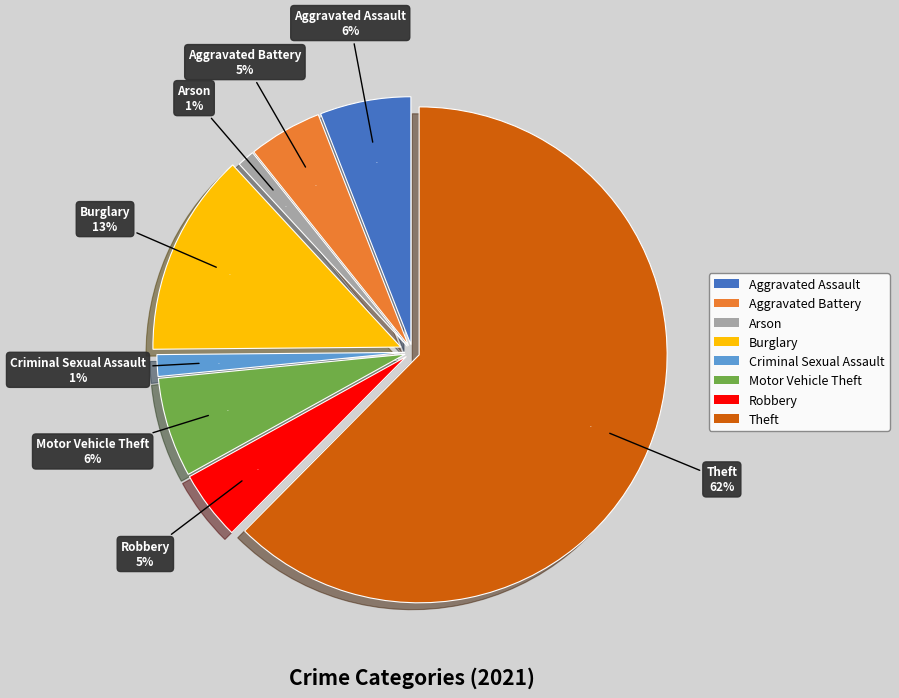

Which category has the smallest portion of the pie?

Arson